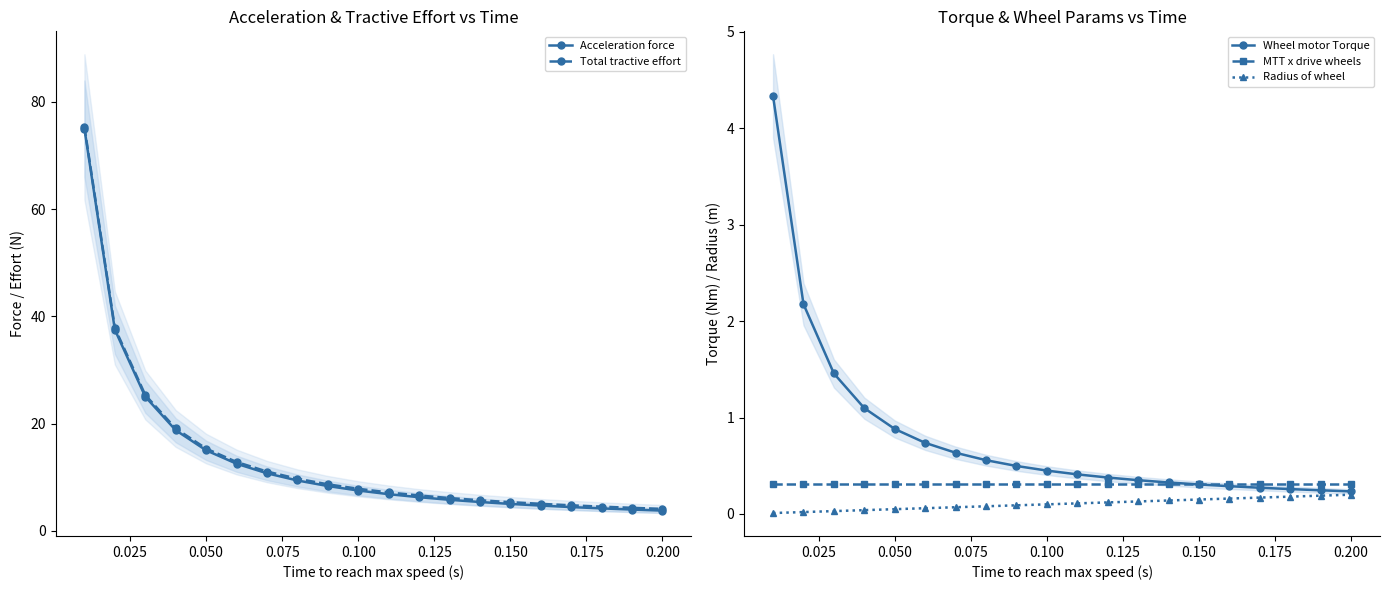

Does the chart have visible grid lines?

No